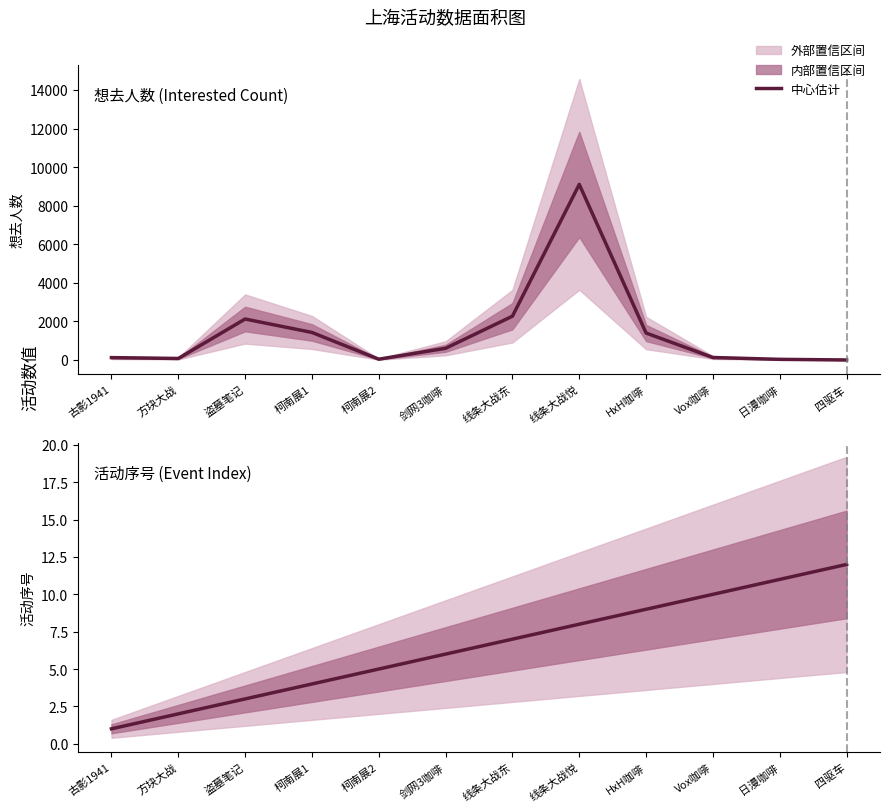

Which series has the widest spread of values?

想去人数